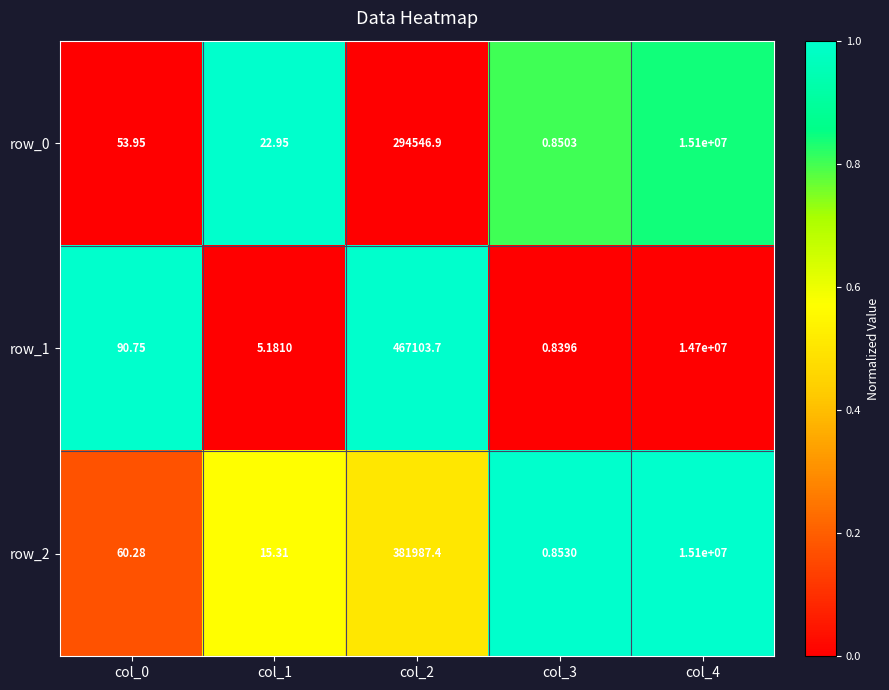

What is the difference between the maximum and minimum values in the row_1 series?

14699999.2